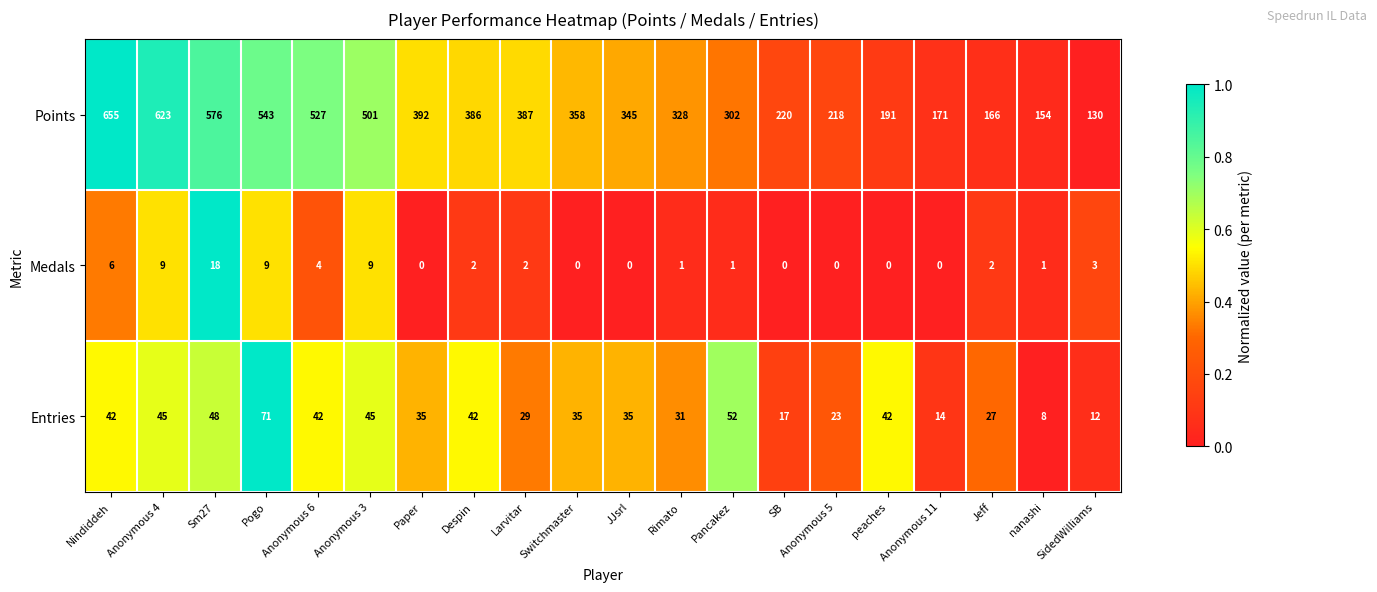

Which series changed the most between Despin and Jeff?

Points